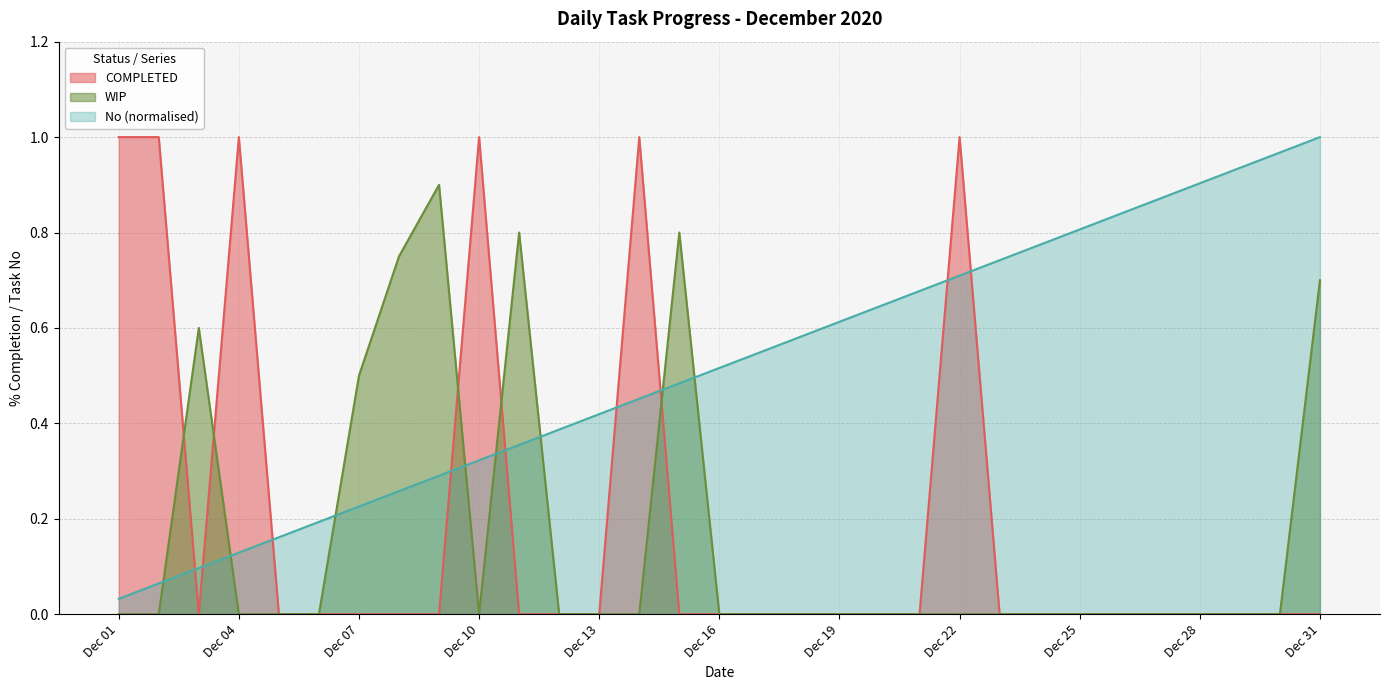

How many values in WIP are above zero?

7